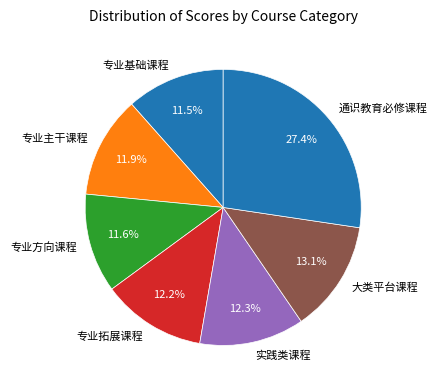

To the nearest percent, what portion does 大类平台课程 represent?

13%